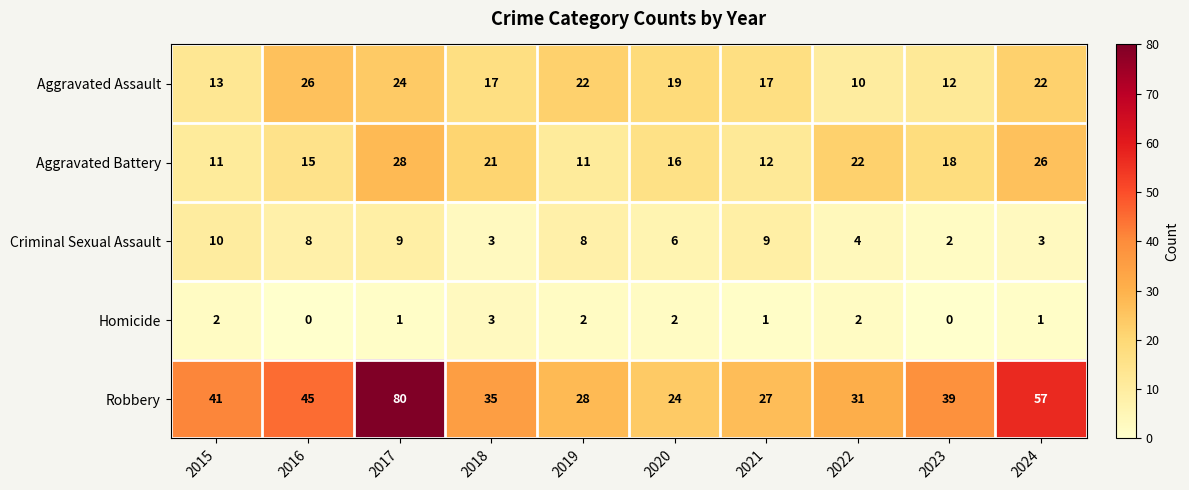

How many data points in Homicide are less than 2?

5